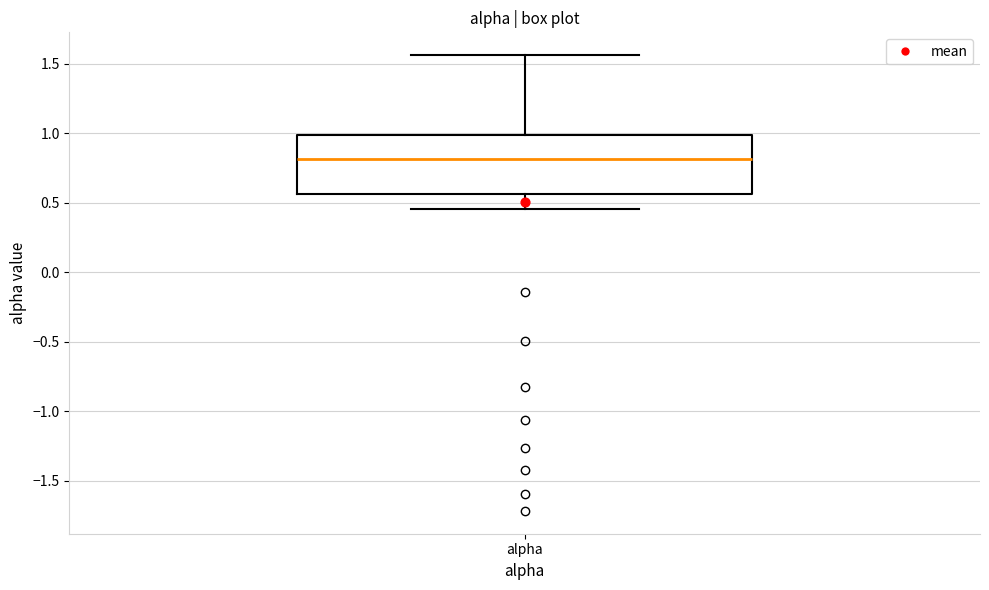

Where does the lower whisker of the box for alpha end on the y-axis? The values are not printed on the chart, so give them approximately, as read against the axis.

0.45